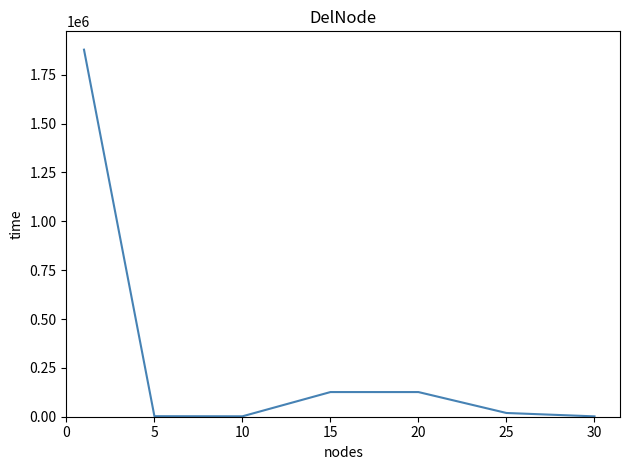

What is the maximum value shown in the chart?

1878360.5